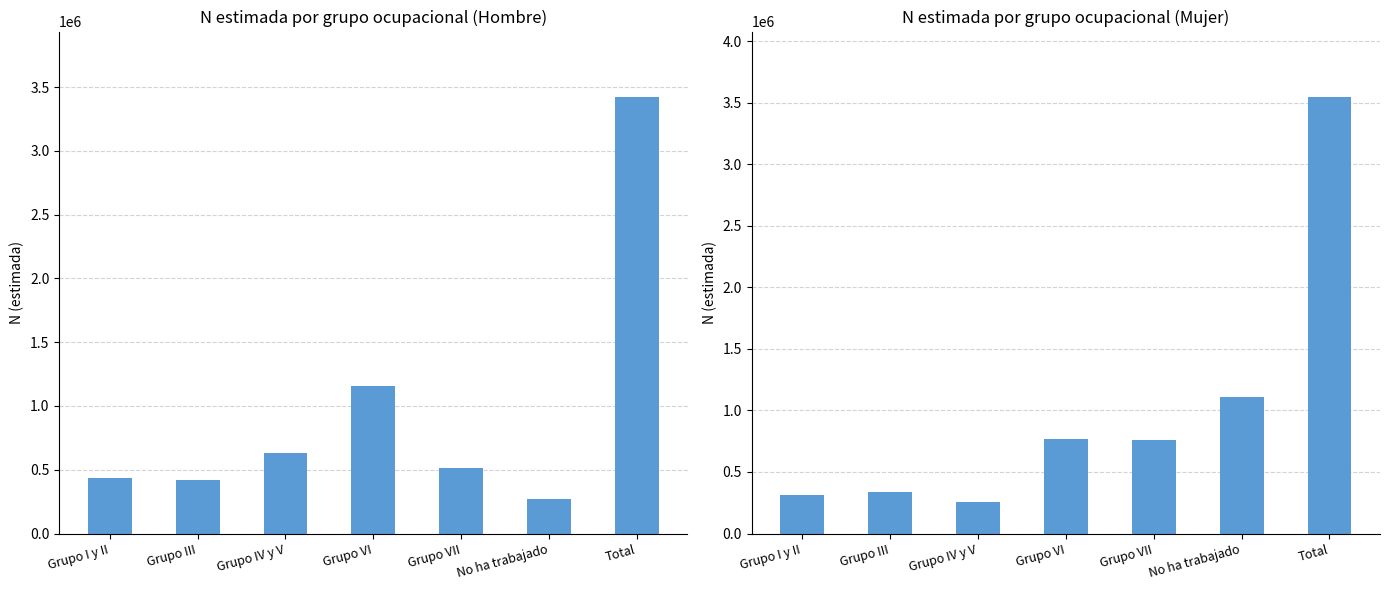

How many series are shown in this chart?

2